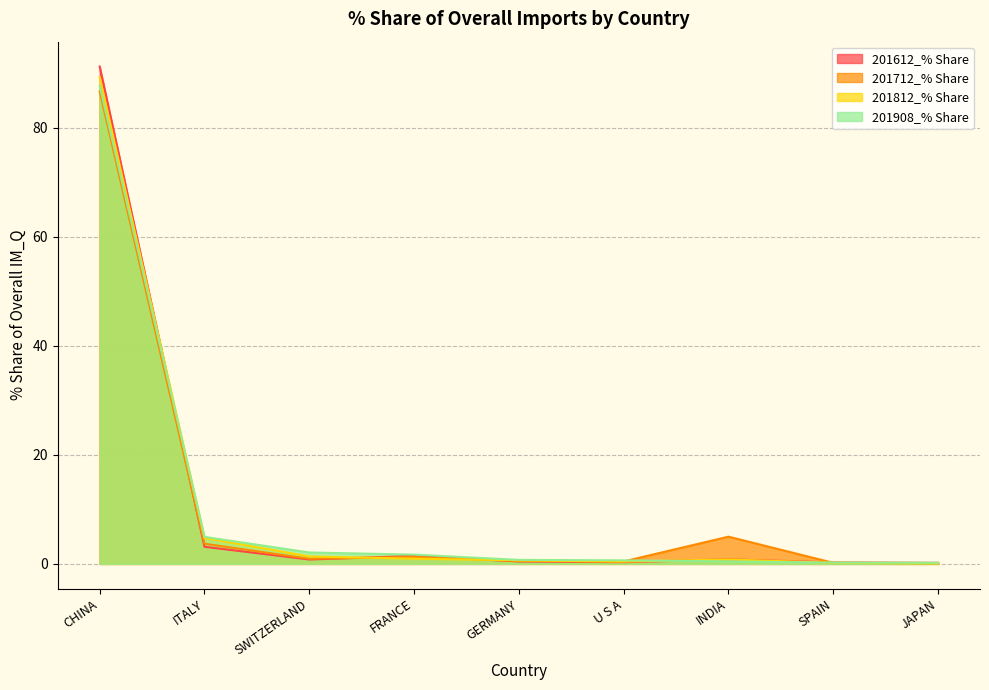

Is it true that 201712_% Share equals 0.9 at SWITZERLAND?

True